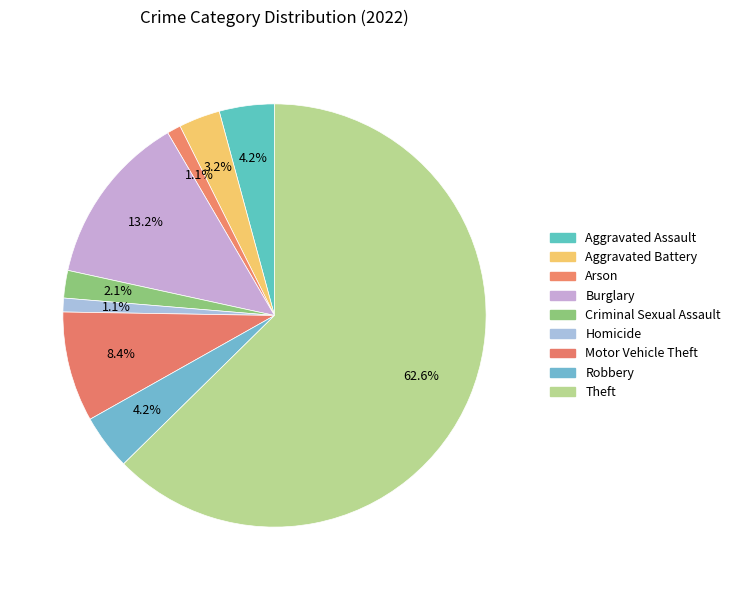

How many segments does this pie chart have?

9